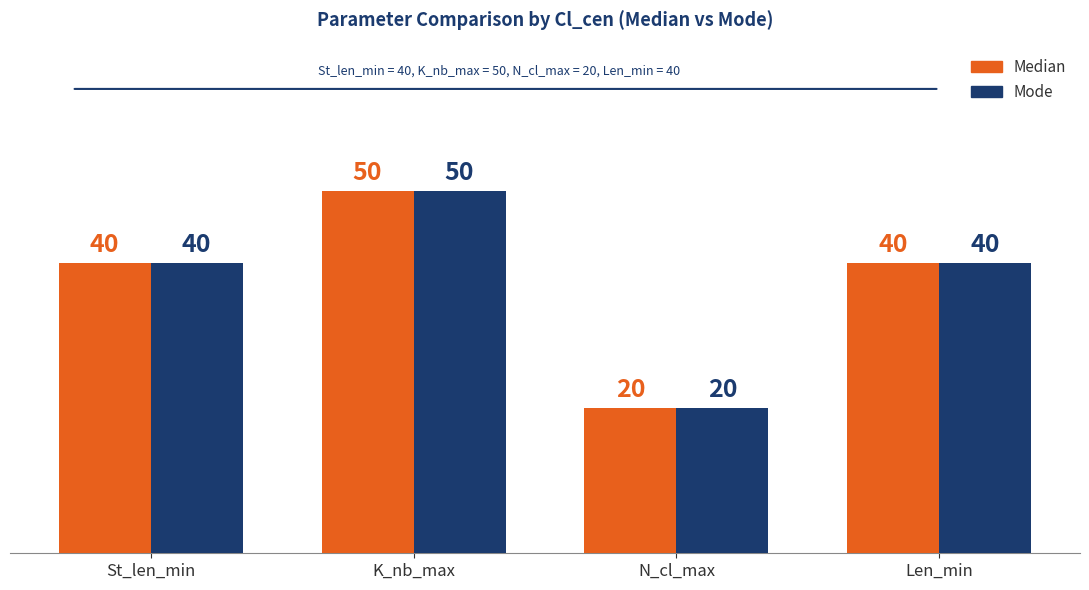

How many categories are shown in the chart?

4